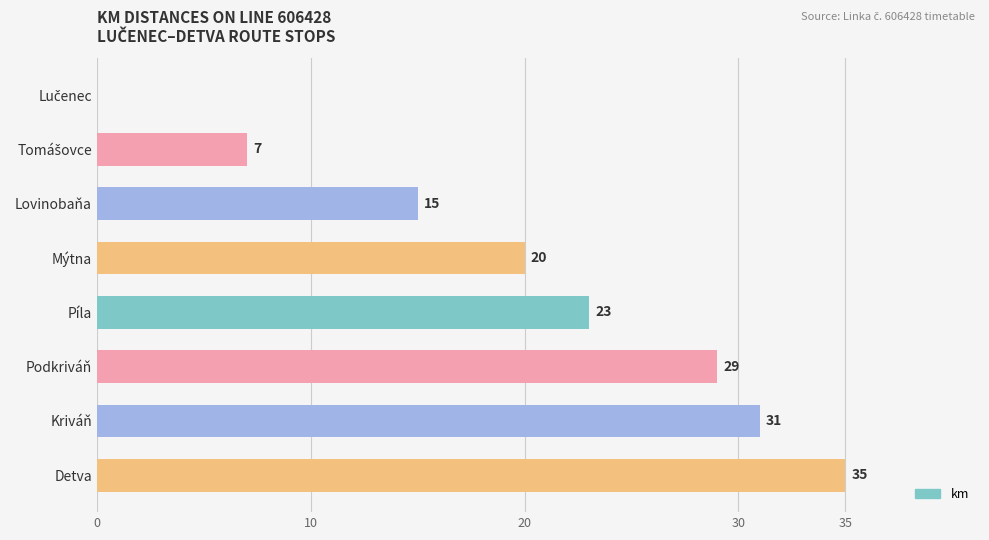

The chart shows a value of 49 at Detva. True or false?

False